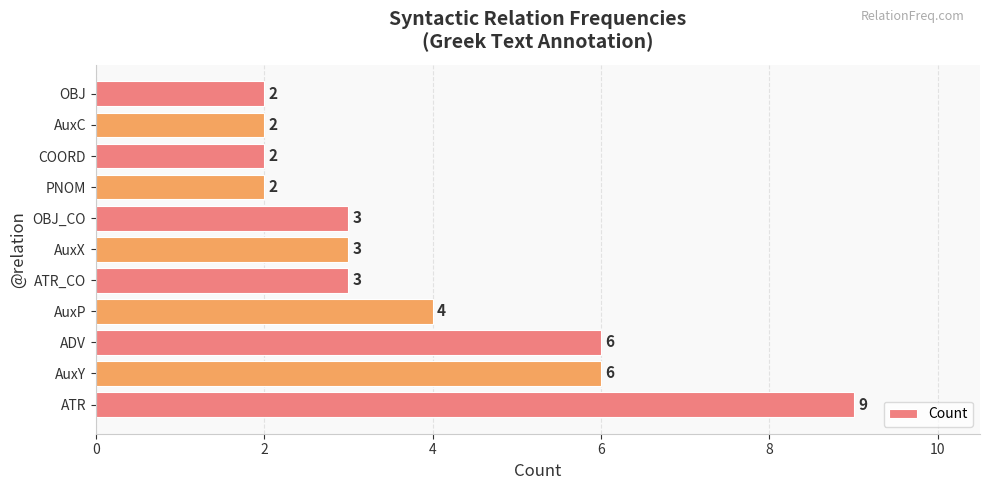

Count the values in the range 2 to 6.

10